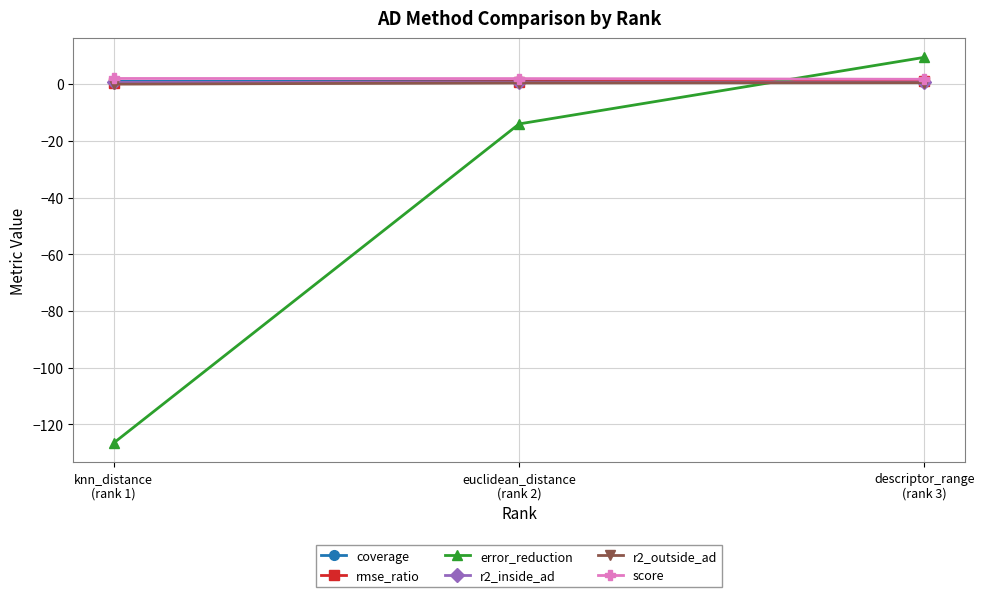

What is the greatest value displayed?

9.5